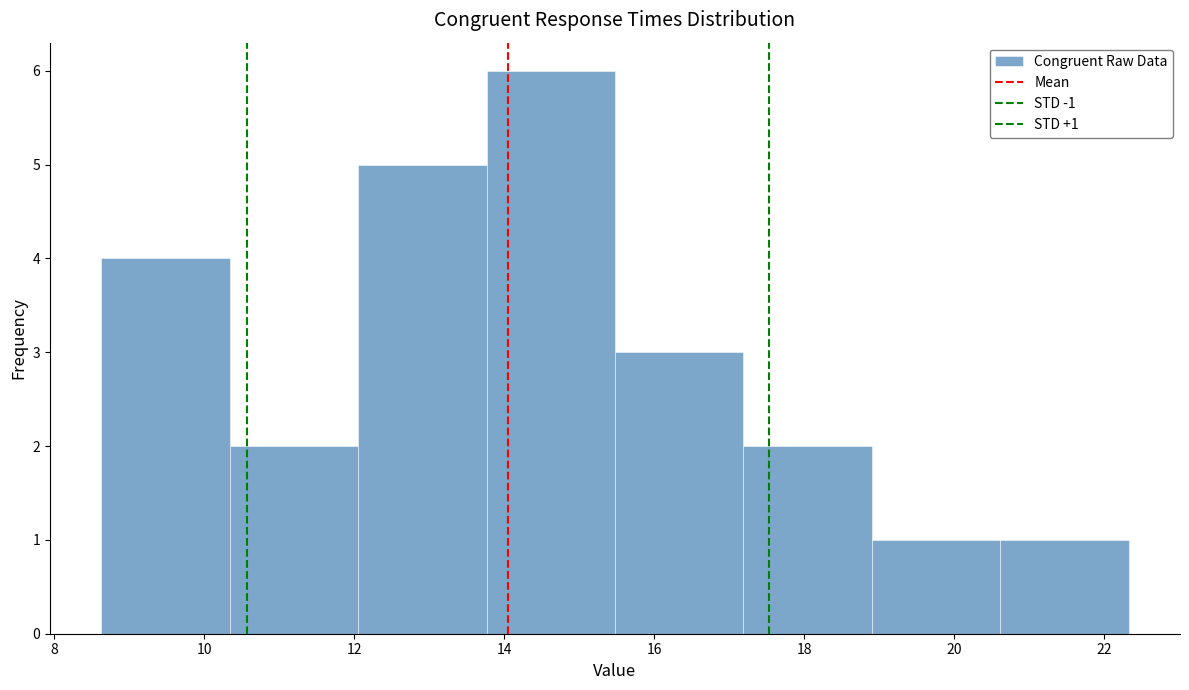

Over which range of the x-axis is the bar tallest?

13.8 to 15.4